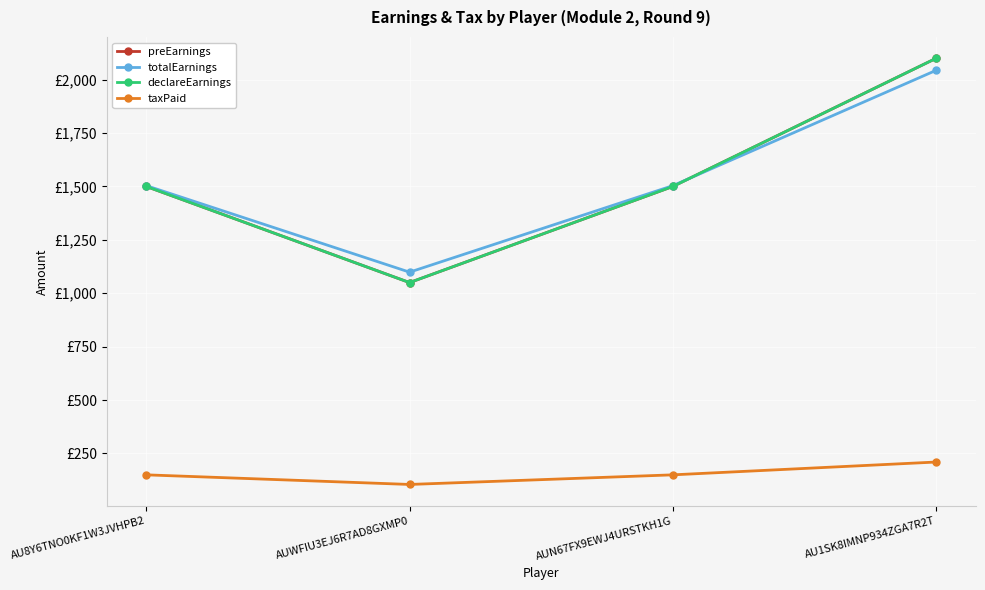

What is the sum of the preEarnings values at AU1SK8IMNP934ZGA7R2T and AU8Y6TNO0KF1W3JVHPB2?

3600.0